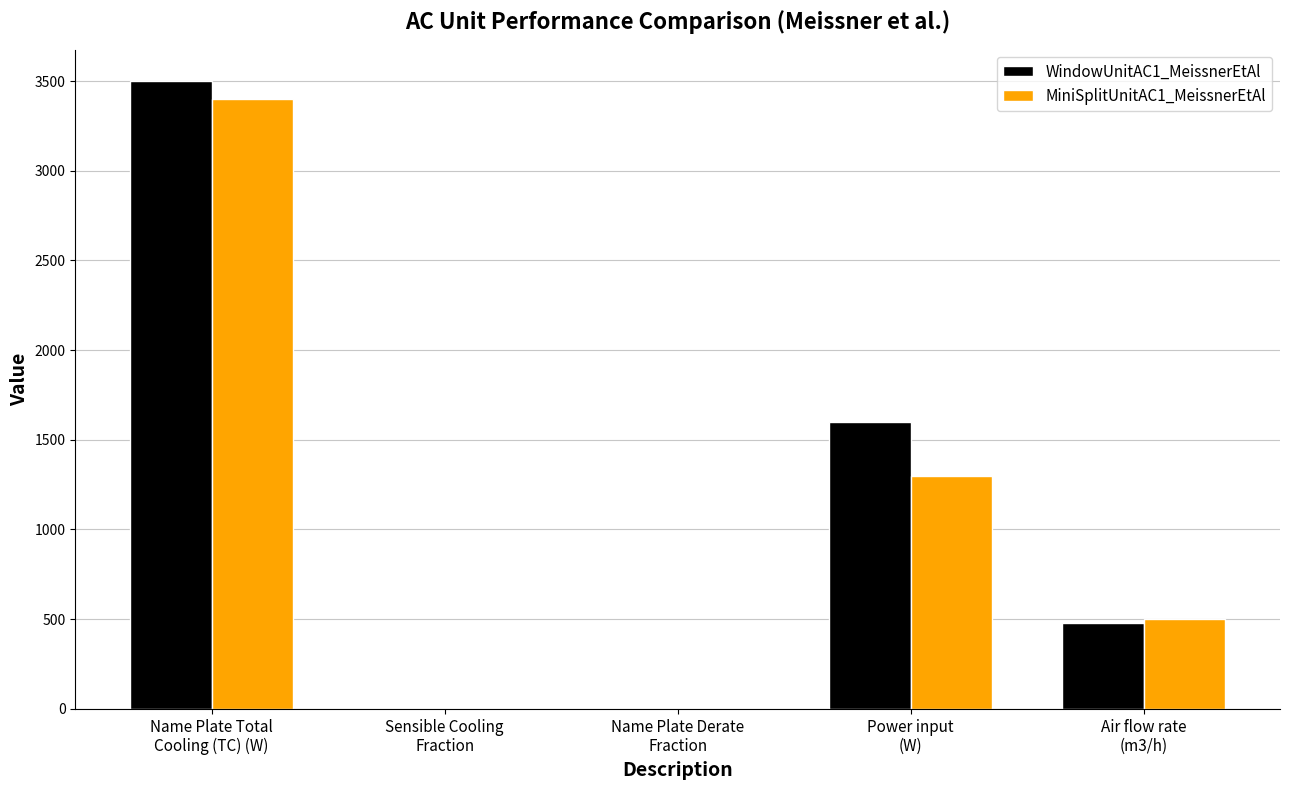

What is the highest value of the WindowUnitAC1_MeissnerEtAl series?

3500.0